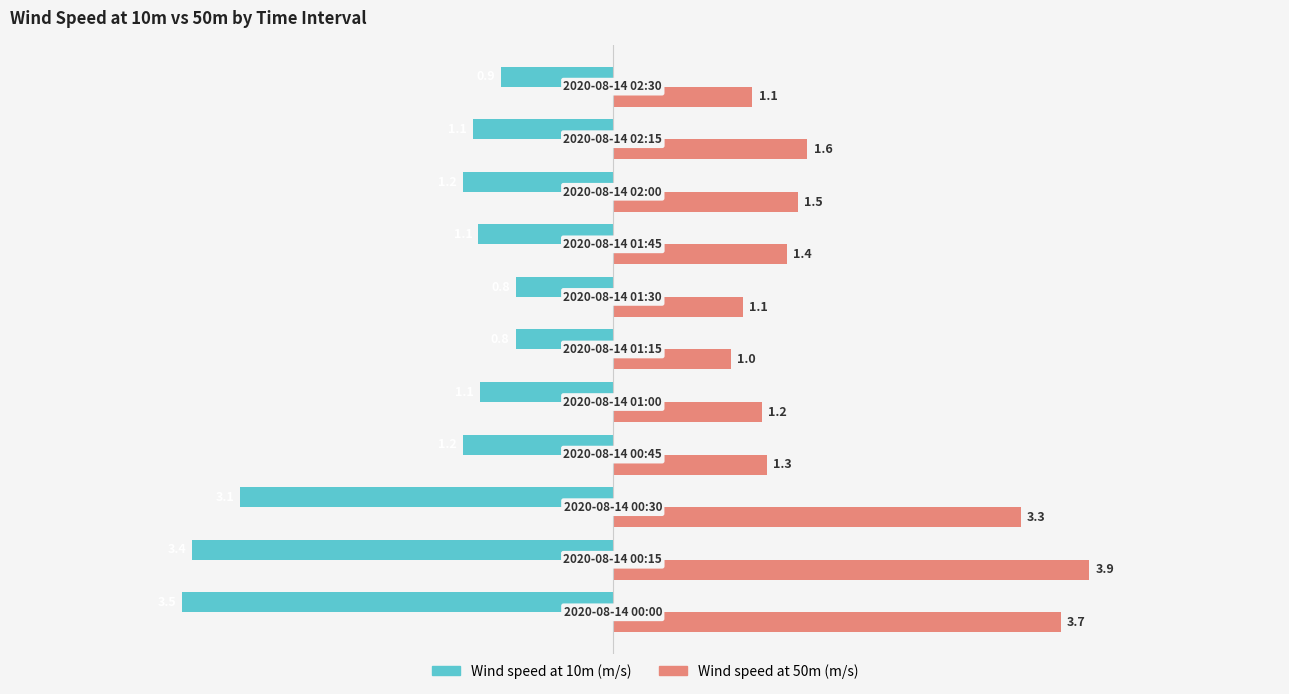

Which series has the largest total across all categories?

Wind speed at 50m (m/s)